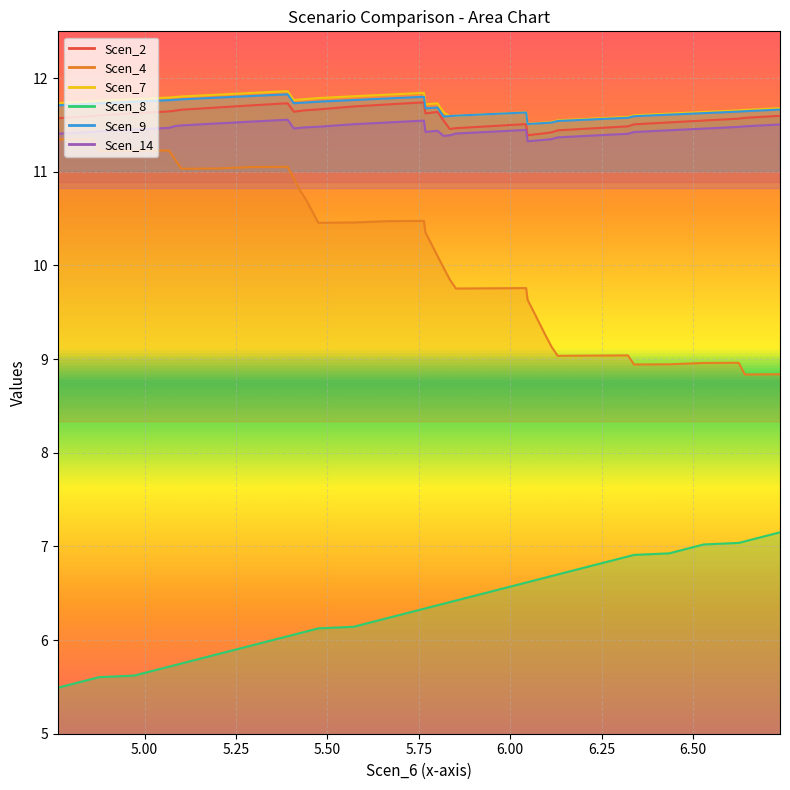

The Scen_9 series shows 5.5 at 35. True or false?

False